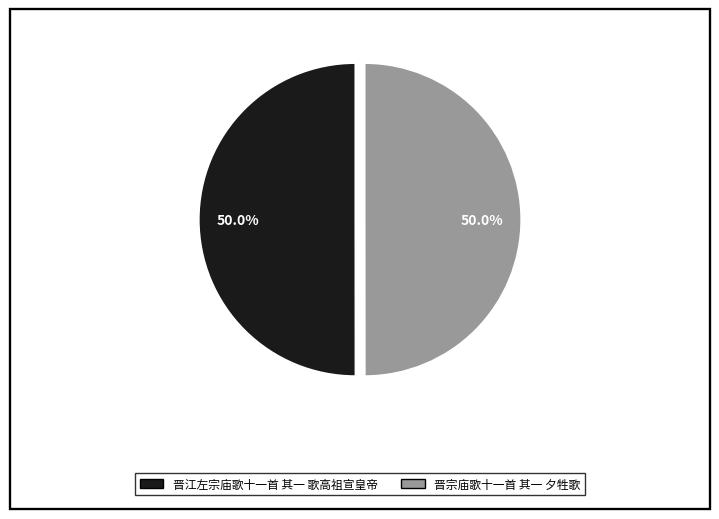

What is the ratio of the value at 晋江左宗庙歌十一首 其一 歌高祖宣皇帝 to the value at 晋宗庙歌十一首 其一 夕牲歌?

1.0